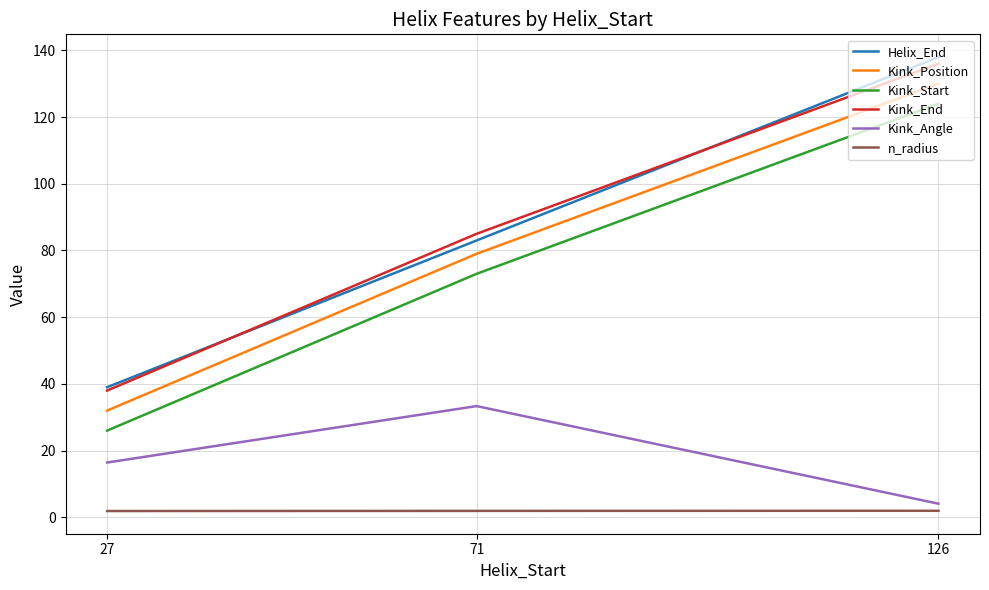

What is the approximate value of Kink_Angle at 27?

16.4